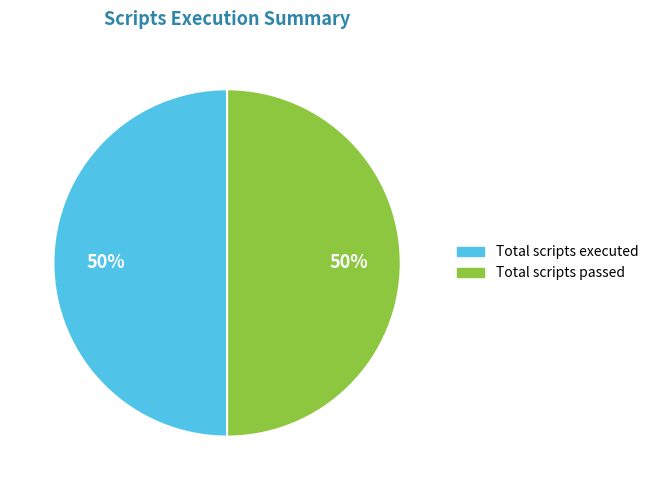

To the nearest percent, what is the average slice percentage?

50%